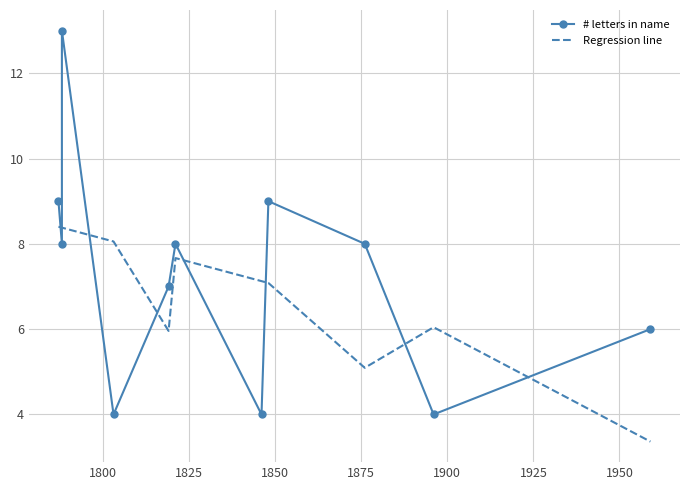

In Regression line, how many points are lower than both neighbors (excluding endpoints)?

2